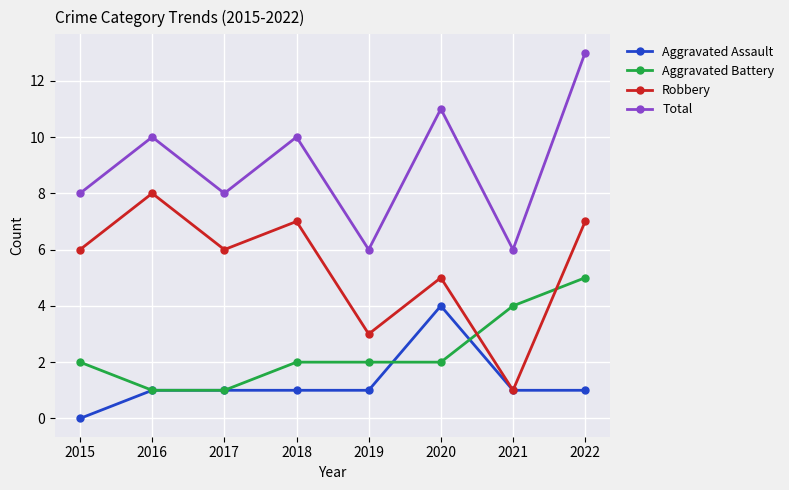

What are all the series names shown in the legend?

Aggravated Assault, Aggravated Battery, Robbery, Total